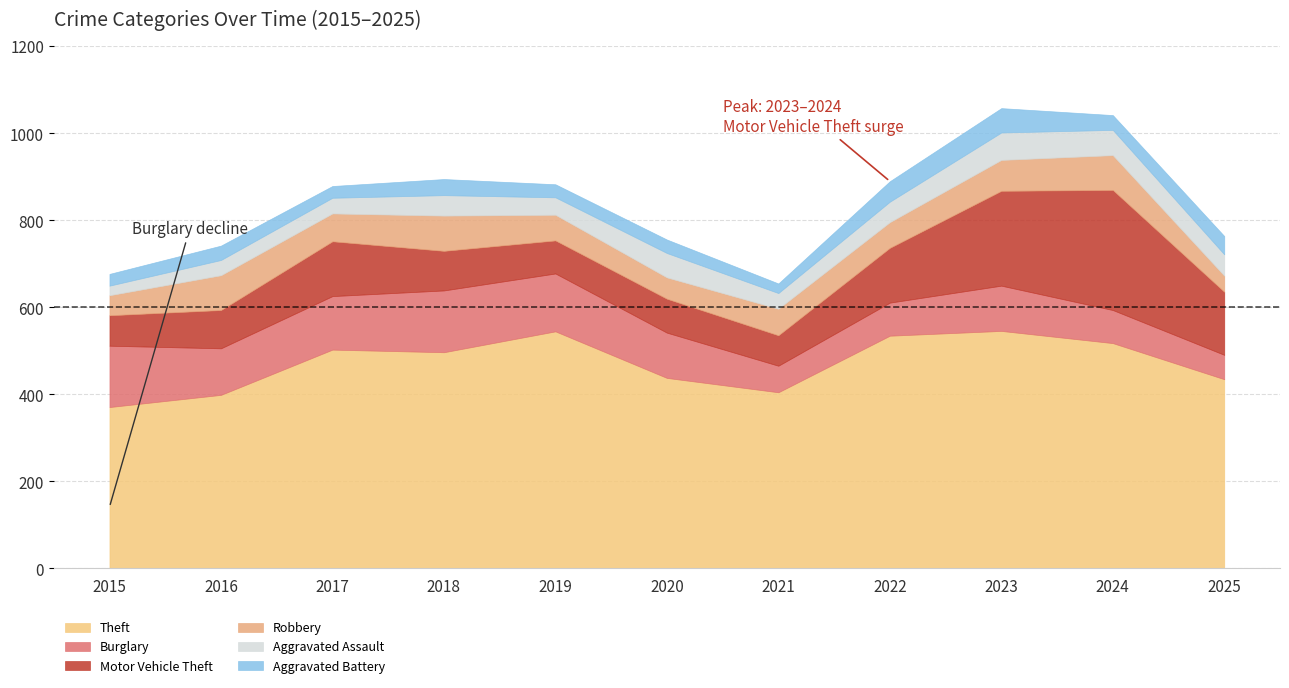

True or false: Robbery and Motor Vehicle Theft cross at least once.

False